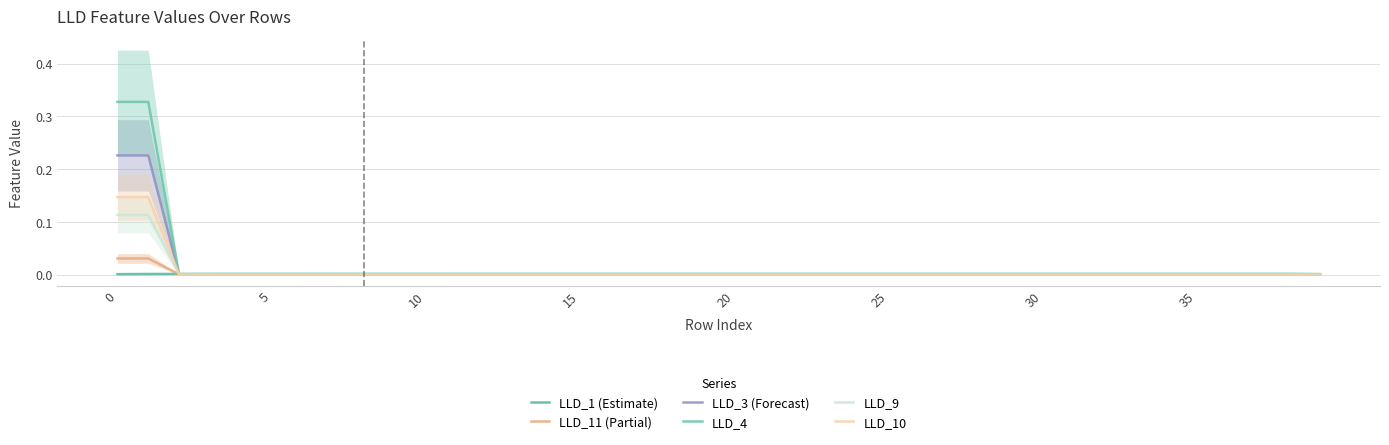

Which series ends up on top after the final intersection of LLD_11 (Partial) and LLD_3 (Forecast)?

LLD_11 (Partial)